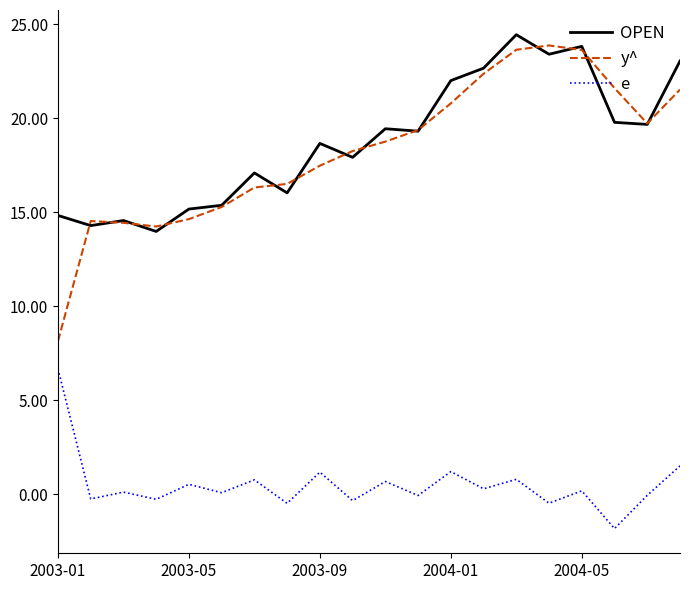

True or false: y^ and e cross at least once.

False